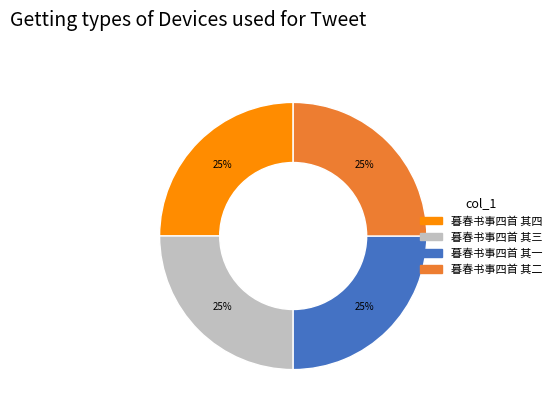

Does 暮春书事四首 其二 represent more than half of the total?

No